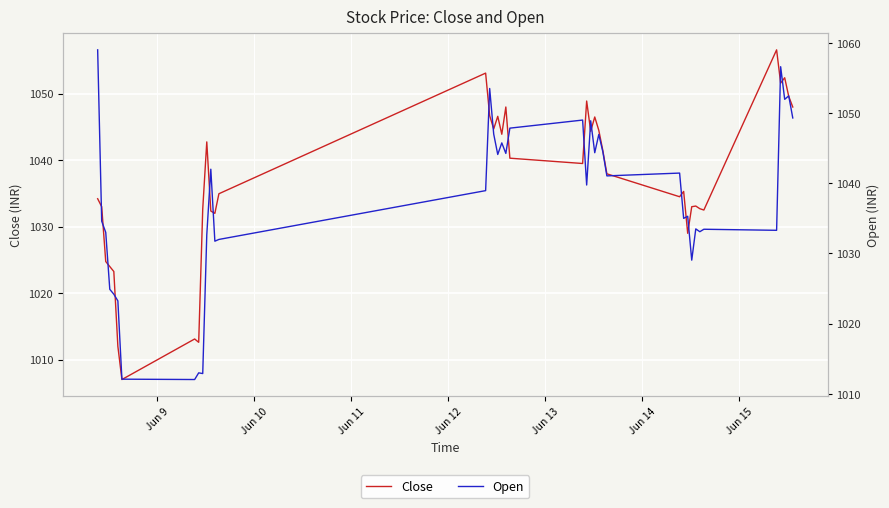

Which series has the largest total across all categories?

Open